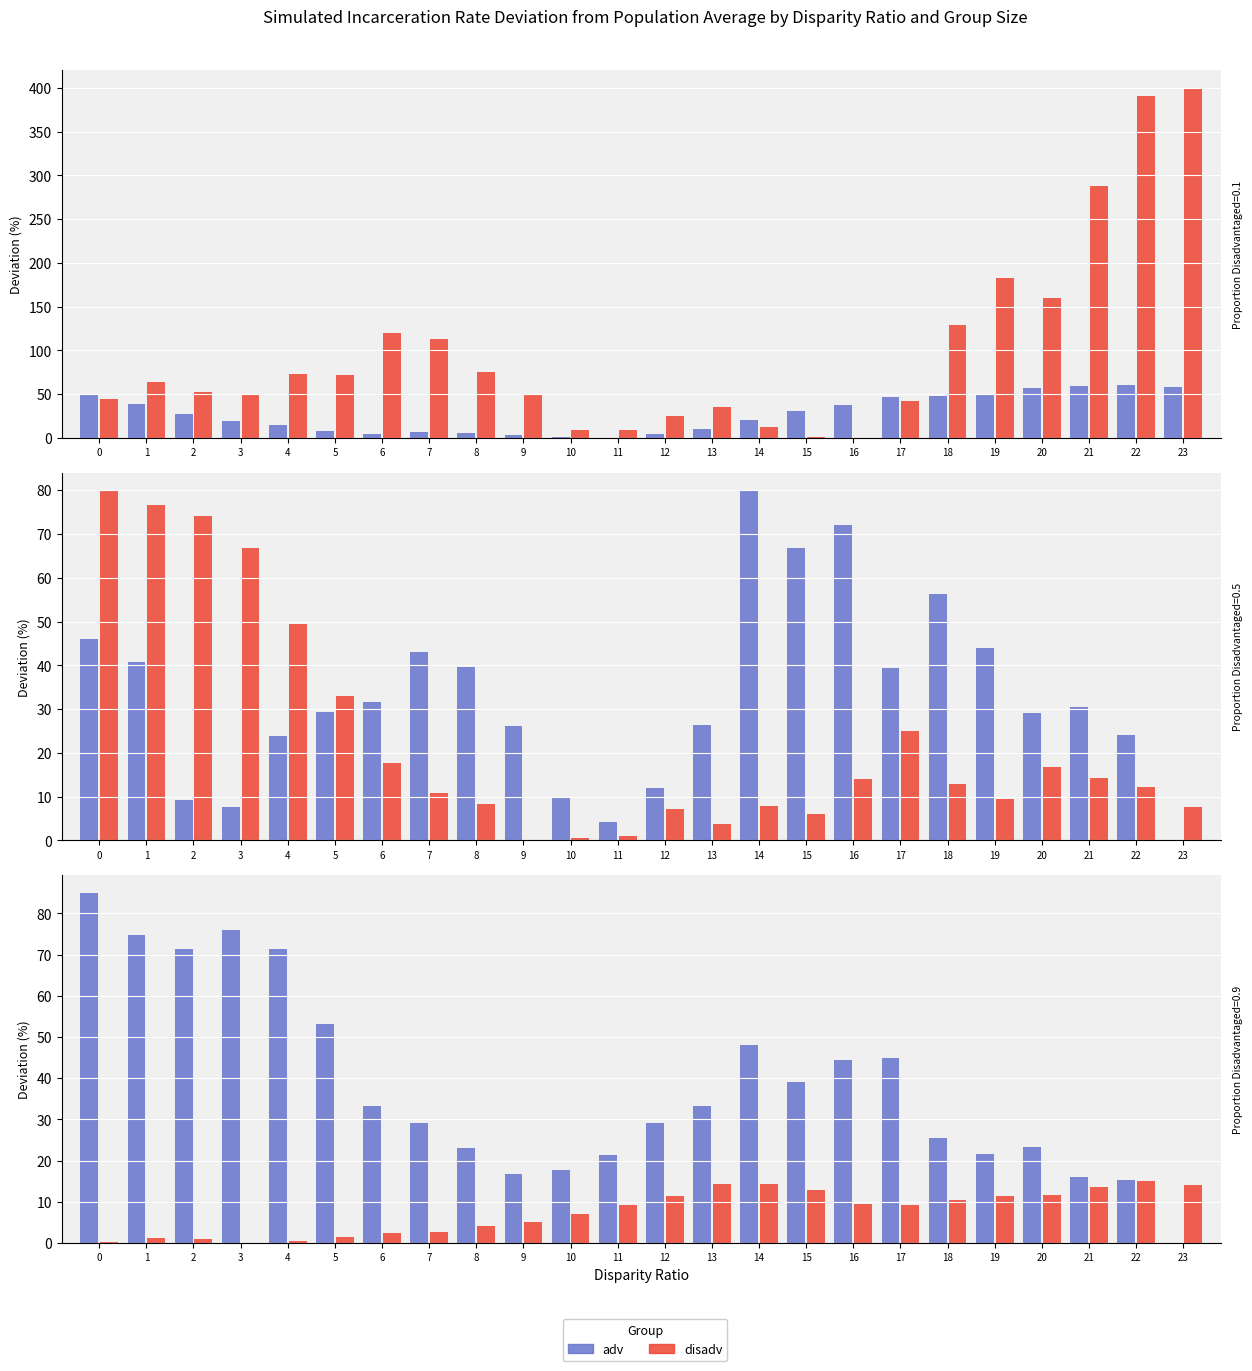

The adv series shows 48.0 at 14. True or false?

True